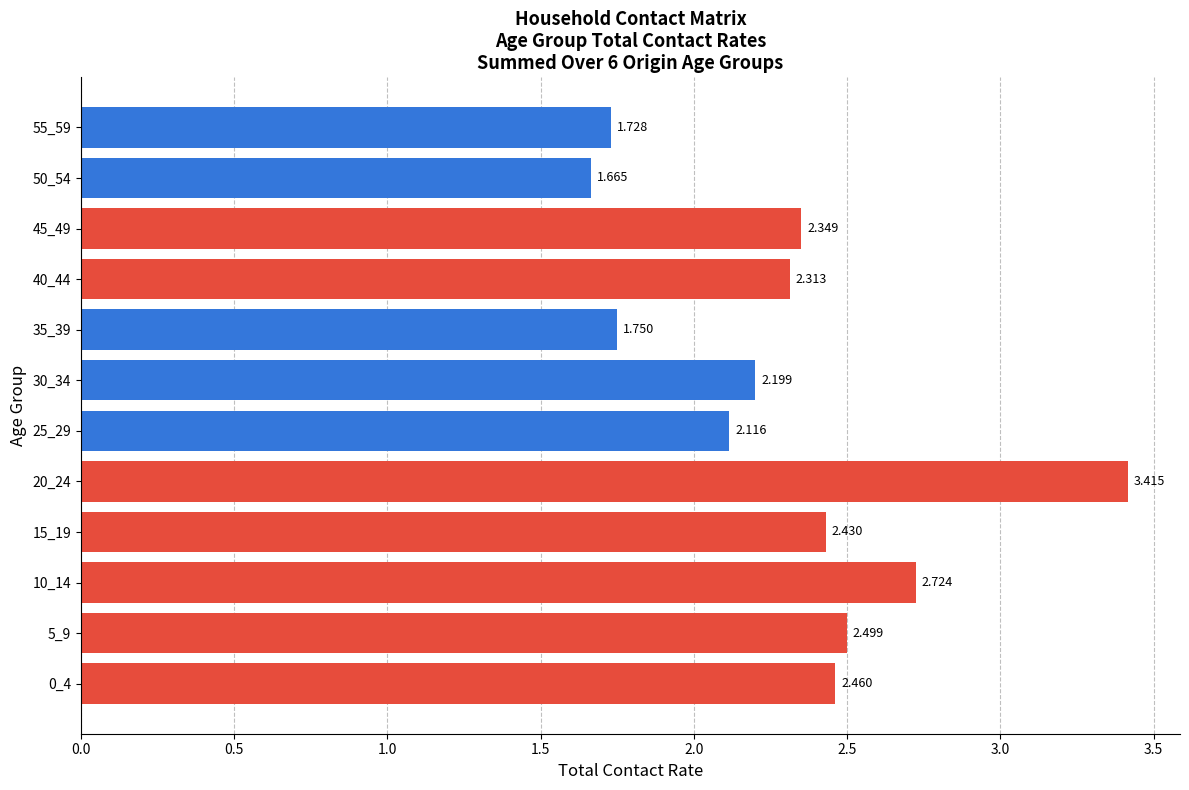

Which label corresponds to the smallest value in the chart?

50_54